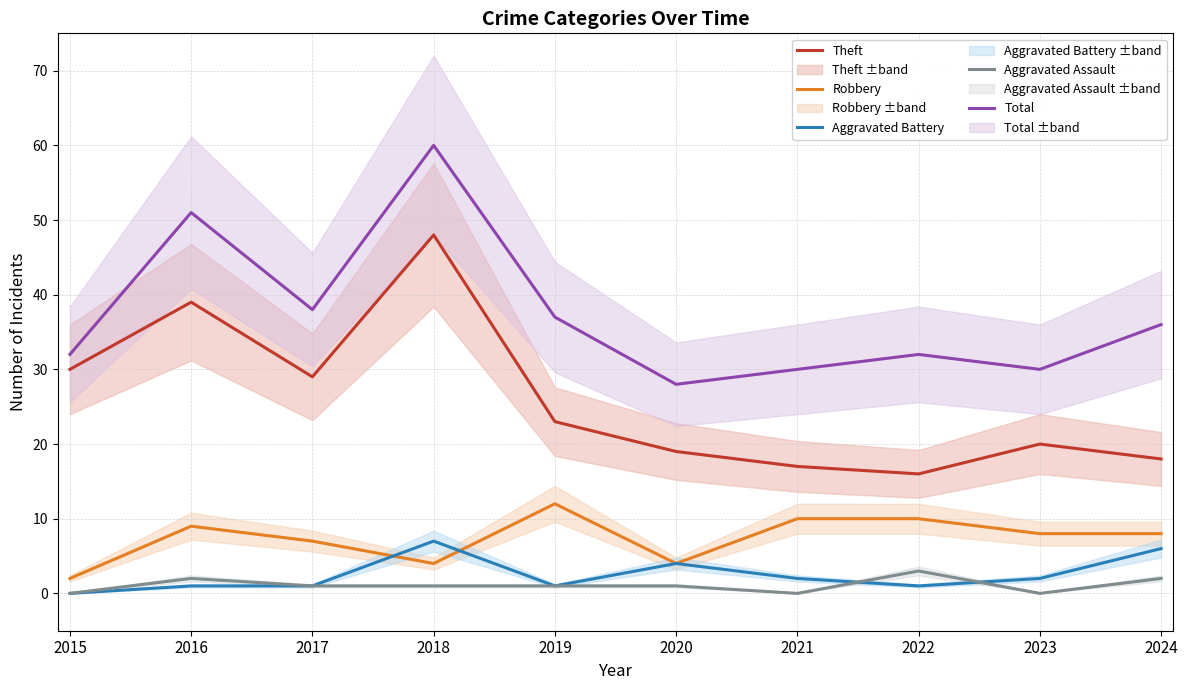

Where is the first local minimum for Total?

2017